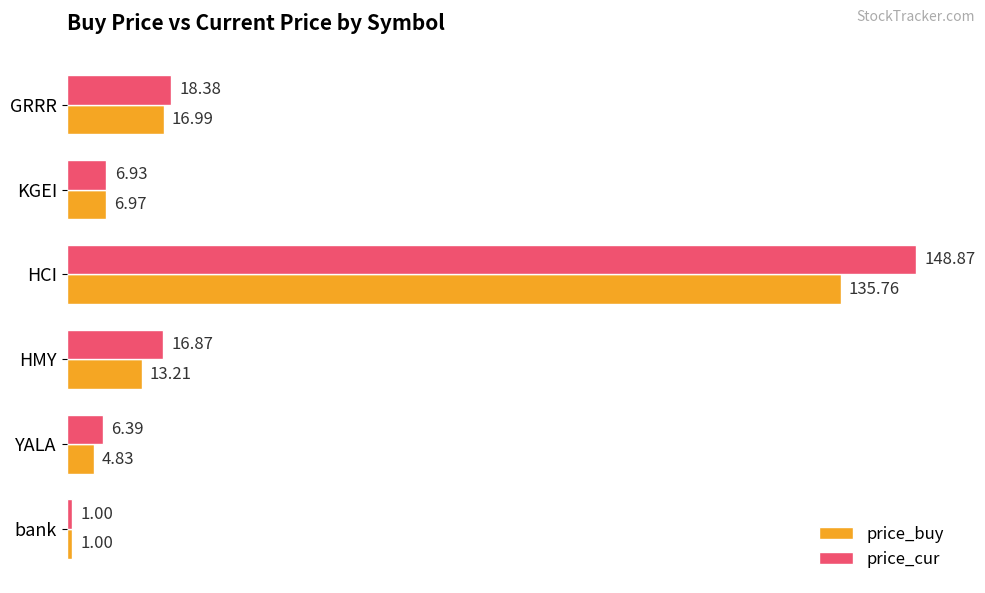

Rank the series by their average value, from highest to lowest.

price_cur, price_buy